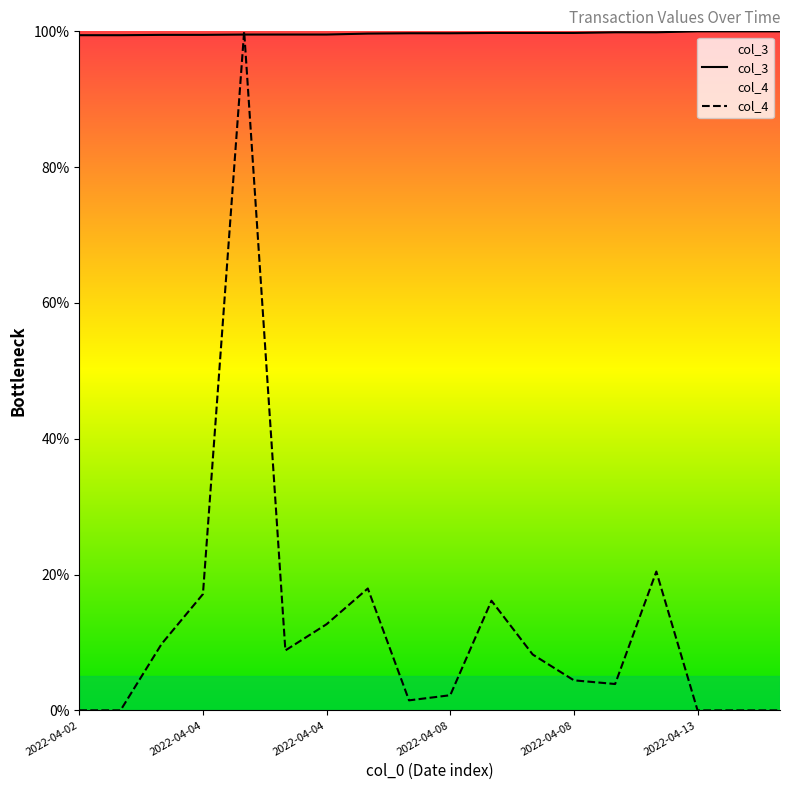

True or false: col_3 has a value of 60.4 at 2022-04-08.

False